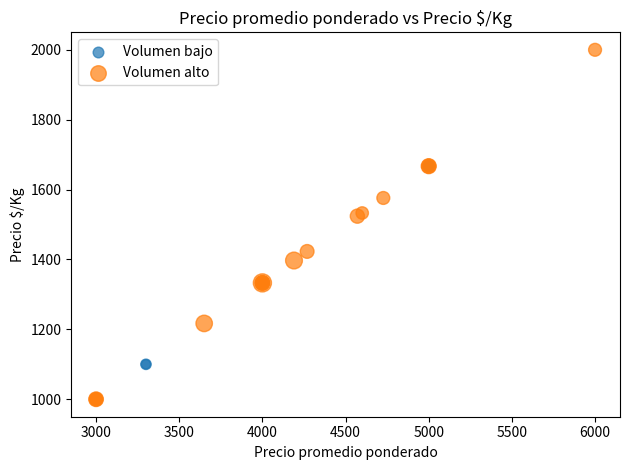

Which series has the largest Y range (max minus min)?

Volumen alto